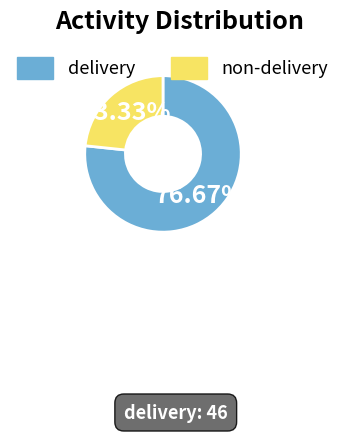

Rank the categories by value from lowest to highest.

non-delivery, delivery